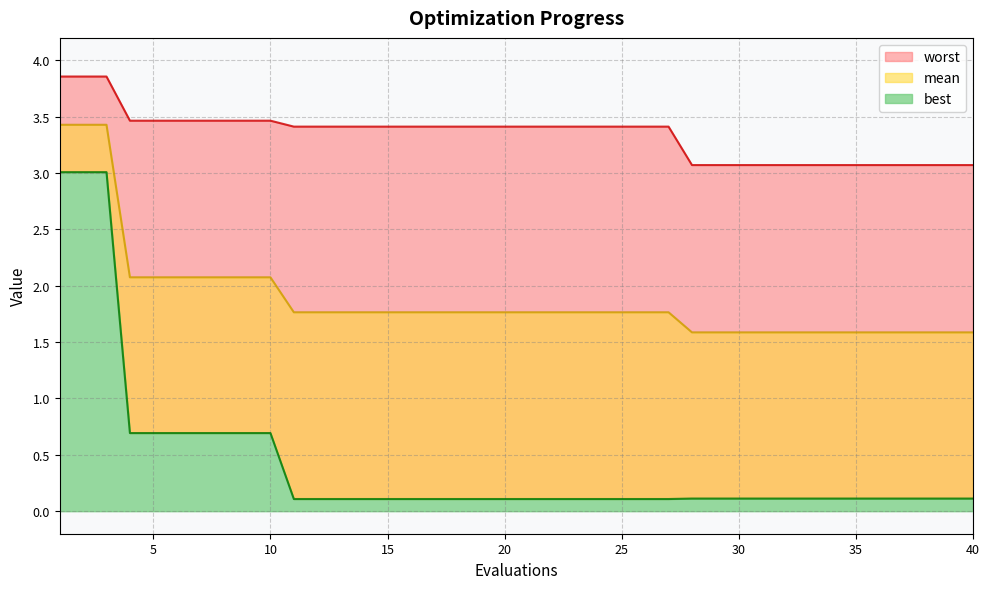

What is the value of the best point at the 7th from the left?

0.7